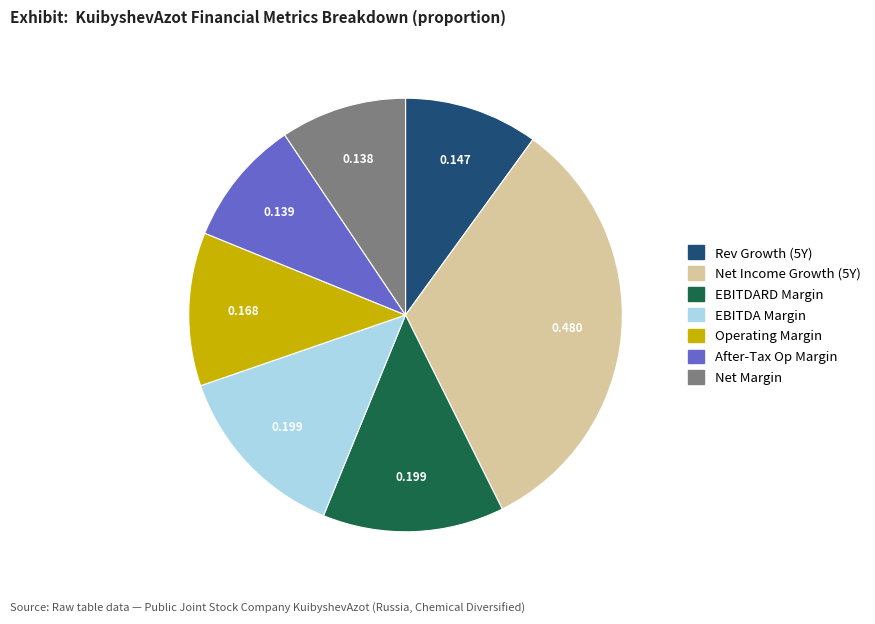

Is there any slice that represents more than half of the pie?

No